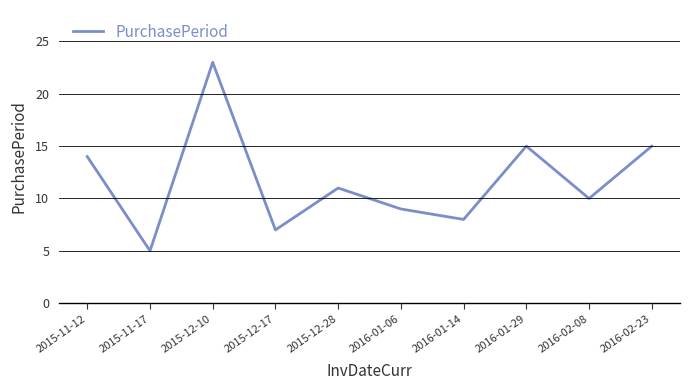

Reading left to right, extract all data points from this chart.

14	5	23	7	11	9	8	15	10	15